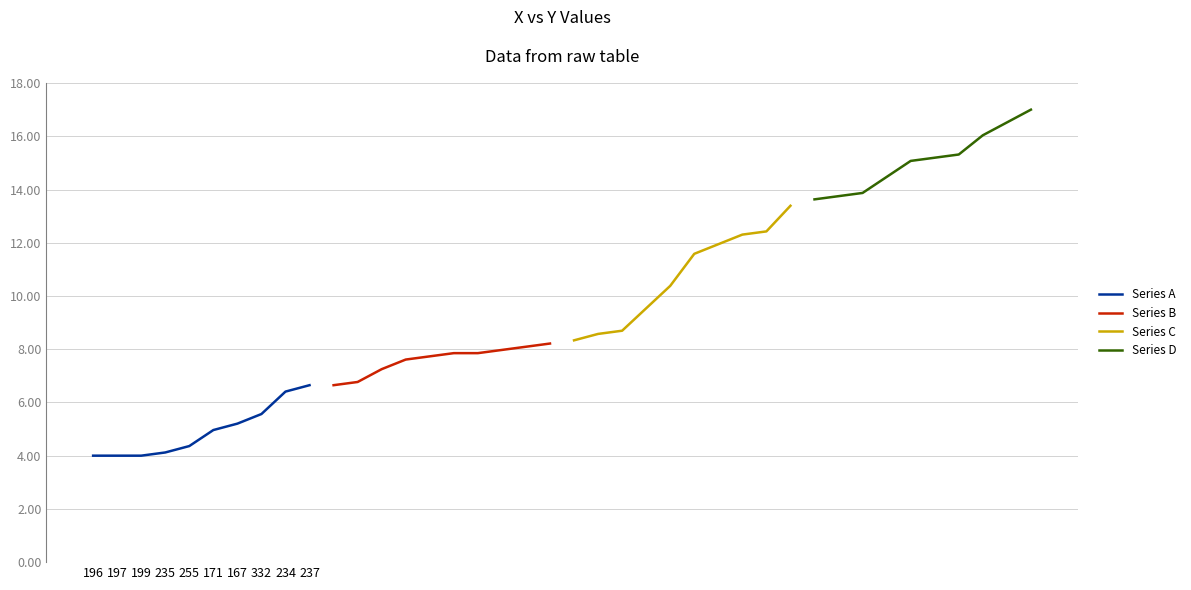

Count the number of categories in the chart.

10